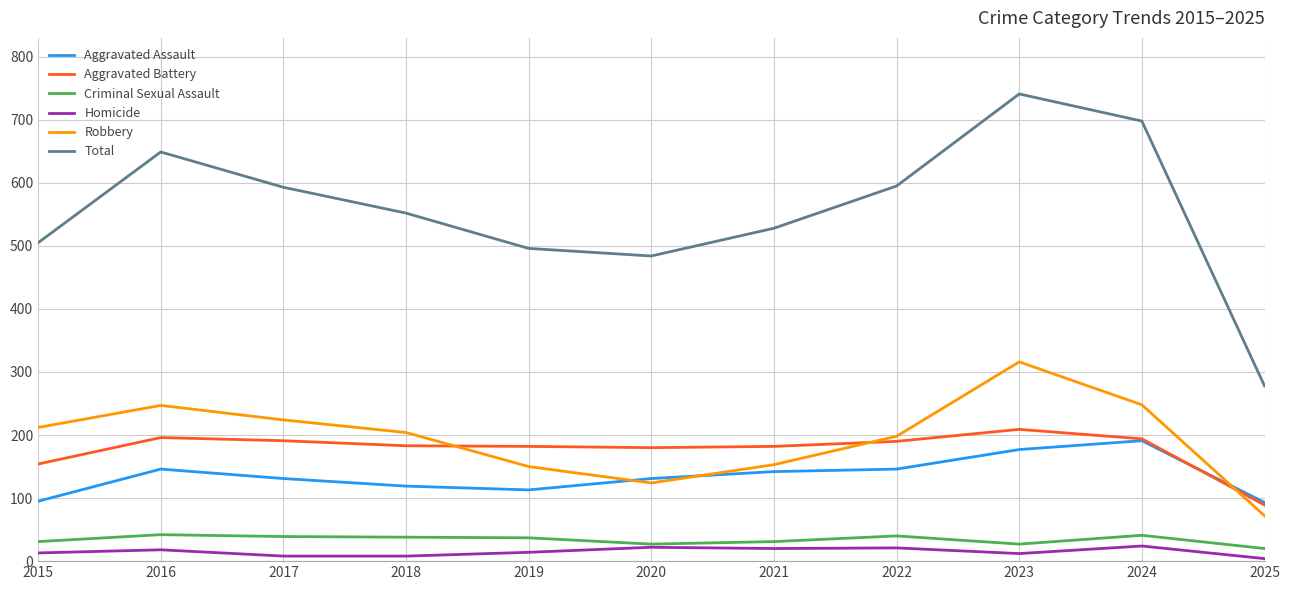

Is it true that Robbery equals 244 at 2021?

False